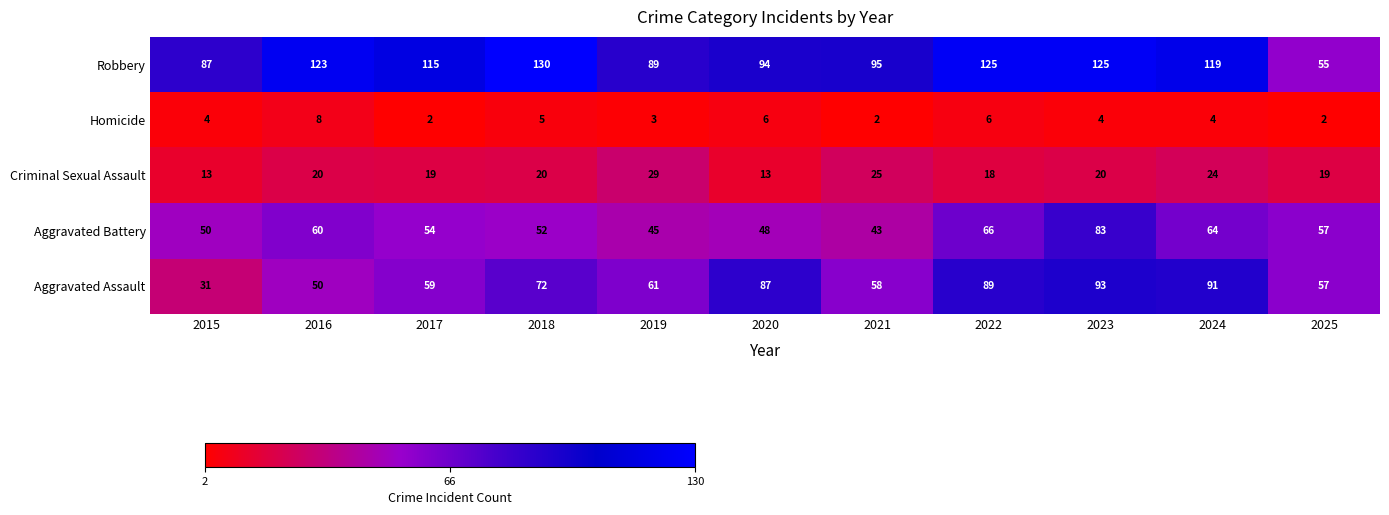

True or false: Criminal Sexual Assault has a value of 20 at 2023.

True